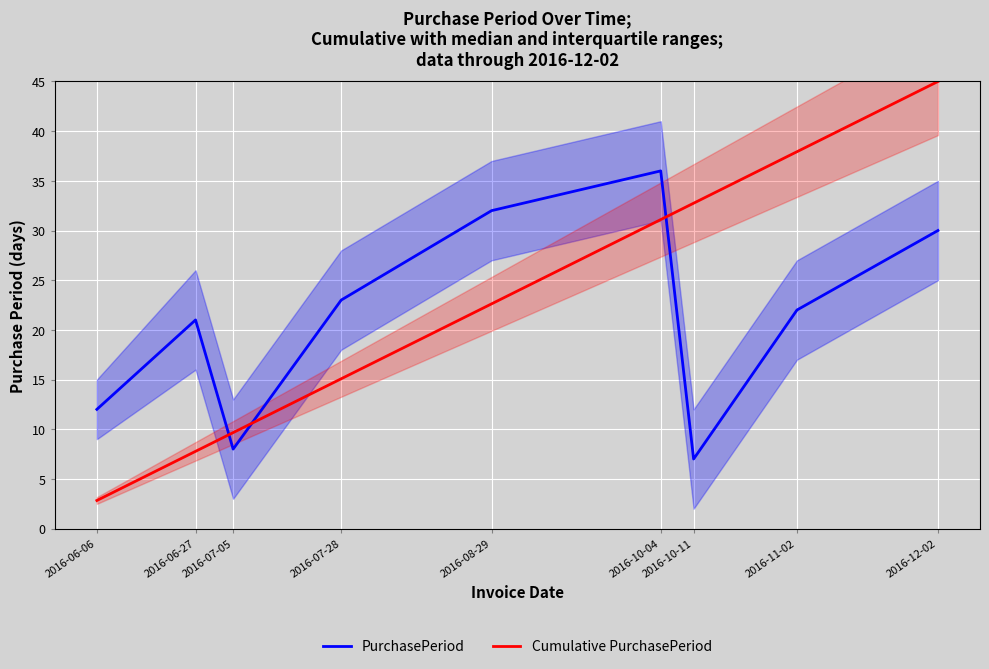

How many interior local valleys does the PurchasePeriod series have?

2